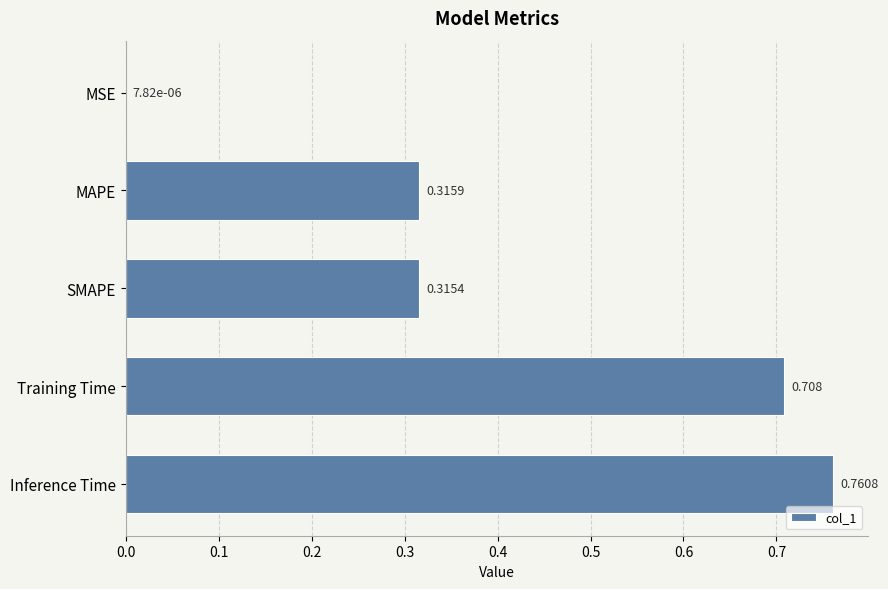

Between Training Time and MSE, which is larger?

Training Time